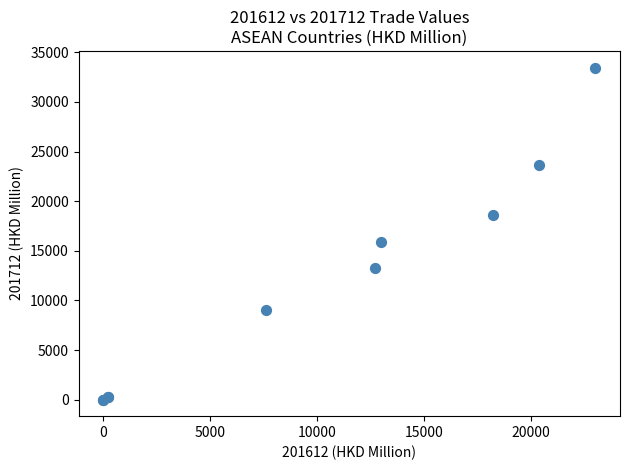

What Y value in the scatter plot is closest to 16737?

15930.3